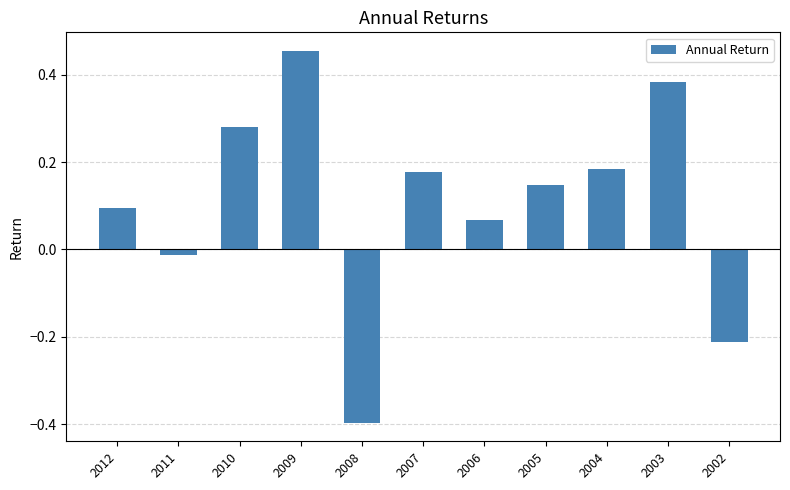

Which label corresponds to the smallest value in the chart?

2008